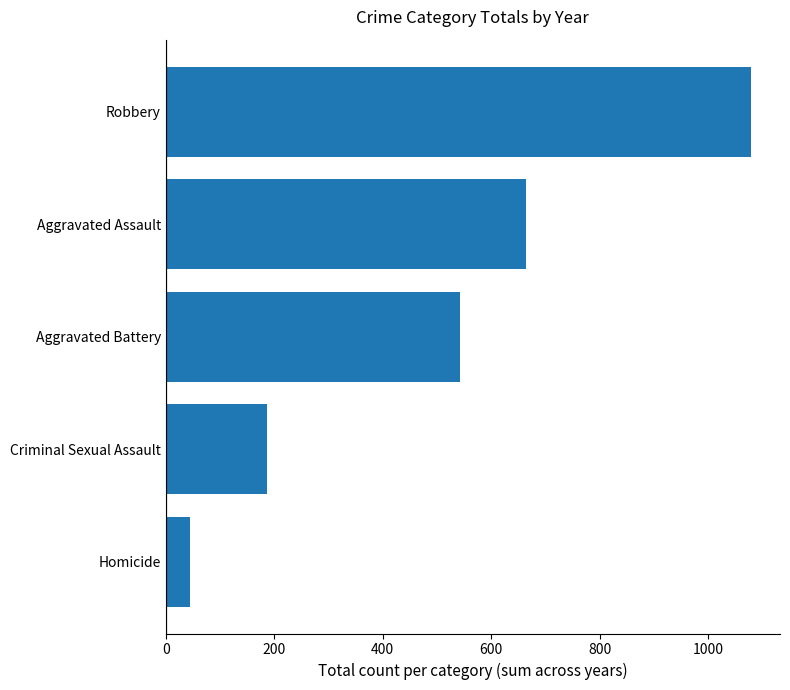

Are the bars horizontal?

Yes